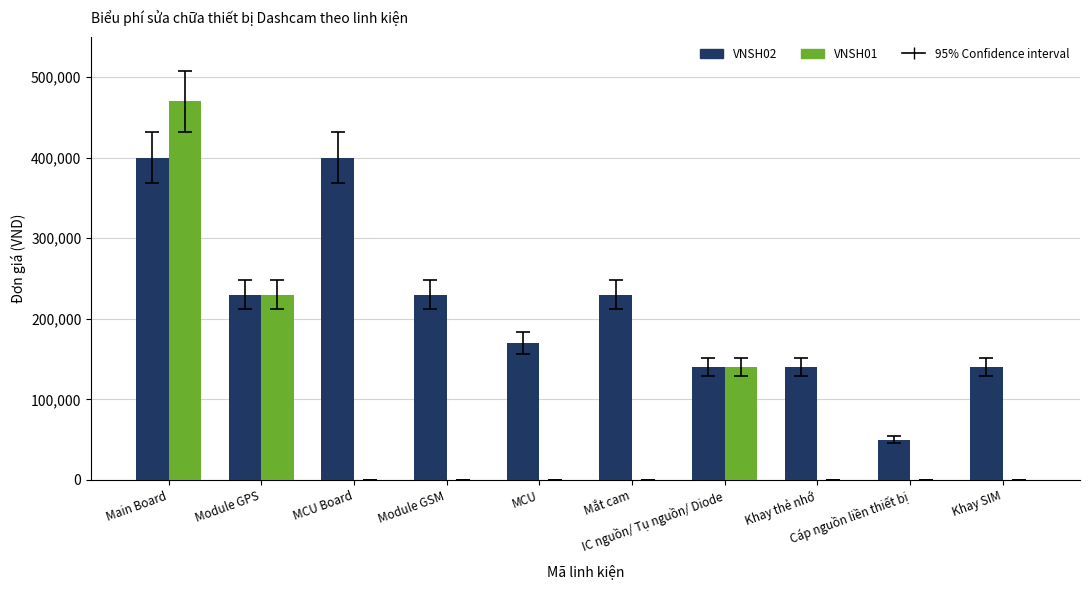

Which series changed the most between MCU Board and IC nguồn/ Tụ nguồn/ Diode?

VNSH02